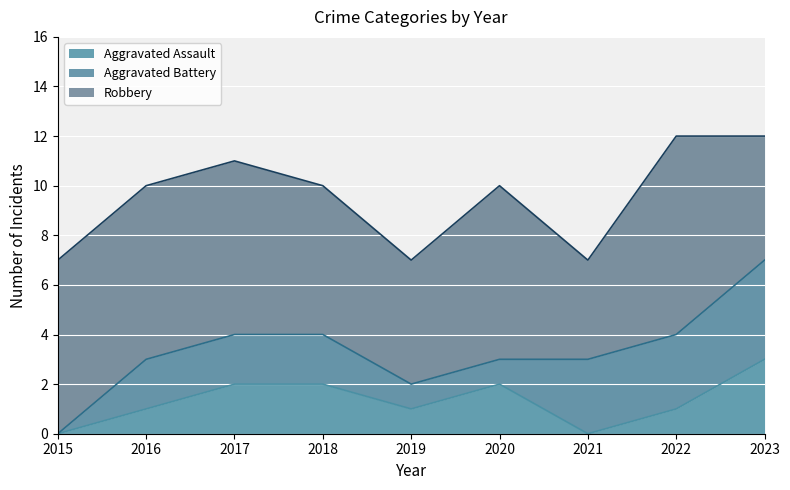

Is the value of Aggravated Battery at 2015 greater than the value of Aggravated Assault at 2020?

No